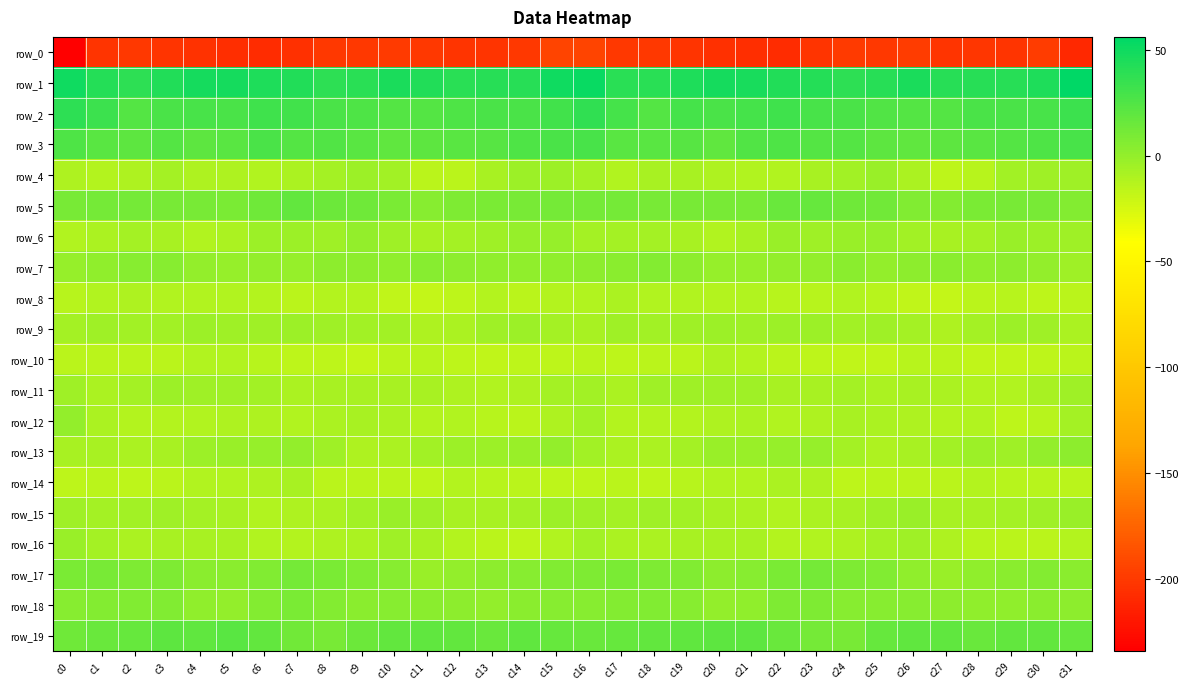

Reading left to right, what are all the values shown in this chart?

row_0: -233.8	-203.1	-200.2	-202.1	-203.5	-205.9	-207.0	-205.0	-199.9	-200.4	-198.8	-200.4	-202.3	-202.2	-200.9	-193.1	-193.2	-200.1	-200.8	-202.8	-204.4	-206.3	-207.0	-202.9	-199.4	-200.6	-198.1	-202.4	-201.6	-202.4	-198.5	-209.9
row_1: 50.1	41.4	38.1	42.5	47.0	47.3	43.7	43.0	39.0	39.4	44.8	42.9	39.6	40.9	40.7	50.2	52.2	39.5	39.4	44.4	47.8	46.1	43.4	41.5	38.5	40.9	45.6	40.4	40.4	40.5	43.8	56.0
row_2: 38.1	32.3	23.9	26.7	28.7	27.3	32.2	30.1	27.1	25.7	23.4	23.7	26.1	27.5	27.0	30.6	37.3	29.5	23.4	28.9	27.1	29.5	32.1	28.5	26.9	24.4	23.4	23.9	27.2	26.9	28.1	33.3
row_3: 25.7	21.6	20.1	23.3	20.4	21.8	27.0	24.2	24.5	21.8	19.0	20.1	21.3	22.4	25.5	26.6	27.7	21.0	21.5	22.7	19.6	24.8	25.9	24.3	23.7	20.6	18.9	20.6	21.6	23.2	26.4	28.5
row_4: -10.2	-12.4	-10.3	-7.1	-10.3	-10.7	-11.9	-9.3	-6.3	-3.8	-5.3	-14.6	-15.1	-8.3	-3.8	-3.7	-7.2	-11.8	-8.3	-8.4	-10.3	-11.3	-11.5	-7.8	-6.0	-2.9	-8.7	-16.0	-13.4	-5.2	-4.6	-4.9
row_5: 9.7	11.2	11.0	10.3	10.3	9.3	13.7	17.5	14.4	13.3	9.6	5.0	7.7	9.5	10.7	11.5	11.6	11.8	10.6	10.5	10.0	9.9	16.0	16.5	13.4	13.0	6.9	5.7	8.8	10.1	9.6	5.9
row_6: -10.9	-8.6	-6.4	-7.6	-10.8	-9.6	-3.7	-2.9	-4.1	-0.1	-4.6	-7.6	-6.7	-4.8	-1.2	-1.6	-7.0	-6.7	-6.7	-8.5	-11.4	-7.6	-2.2	-4.4	-2.4	-1.1	-6.2	-7.6	-6.3	-2.7	-2.9	-4.8
row_7: -0.6	1.3	4.7	4.2	-0.4	-0.9	-0.1	-1.2	1.9	2.0	1.0	4.2	2.0	1.0	1.5	1.6	2.0	3.1	5.5	2.2	-0.9	-0.7	-0.2	-0.5	3.1	0.5	2.7	3.5	1.1	1.7	-0.2	-5.1
row_8: -13.9	-10.8	-10.6	-11.5	-11.6	-11.8	-12.2	-14.4	-12.1	-12.1	-16.5	-18.4	-16.4	-12.6	-15.0	-12.5	-11.6	-9.3	-11.5	-10.9	-12.2	-11.3	-13.1	-14.1	-11.3	-14.0	-17.2	-18.4	-14.5	-13.5	-15.5	-15.0
row_9: -7.0	-4.5	-5.5	-5.2	-3.5	-4.7	-4.0	-2.9	-4.6	-6.0	-5.4	-9.7	-8.6	-4.7	-3.9	-6.3	-7.9	-4.3	-5.5	-4.5	-3.8	-4.7	-3.9	-2.9	-6.1	-4.9	-7.3	-9.8	-7.4	-4.0	-4.8	-9.4
row_10: -14.6	-15.3	-14.9	-14.9	-11.2	-11.5	-13.4	-15.4	-16.0	-17.8	-14.7	-13.9	-16.2	-16.6	-15.8	-15.9	-15.0	-15.6	-14.5	-14.2	-10.5	-11.9	-14.7	-15.5	-16.9	-17.4	-13.4	-15.0	-16.6	-16.5	-15.7	-15.0
row_11: -4.1	-8.6	-6.6	-3.7	-5.0	-4.9	-5.8	-8.9	-7.4	-8.0	-8.4	-8.5	-10.4	-11.3	-9.7	-6.4	-5.1	-9.2	-4.8	-4.0	-5.1	-4.6	-7.5	-8.3	-7.3	-8.9	-7.8	-9.5	-10.8	-11.3	-8.3	-4.6
row_12: -0.3	-9.6	-12.6	-12.7	-10.9	-10.6	-10.0	-11.5	-8.5	-8.4	-9.5	-12.2	-11.2	-13.9	-15.2	-9.7	-6.2	-12.3	-12.5	-12.0	-10.8	-9.6	-11.0	-10.6	-7.9	-9.0	-10.3	-12.1	-11.7	-15.3	-13.4	-7.4
row_13: -7.6	-8.4	-9.4	-8.4	-3.6	-2.7	-1.7	0.2	-4.4	-10.0	-9.1	-6.2	-3.6	-3.8	-2.4	-0.1	-5.4	-9.3	-9.2	-6.6	-2.8	-2.4	-0.9	-0.7	-6.7	-10.4	-8.0	-5.2	-3.3	-4.0	0.1	2.4
row_14: -16.1	-15.2	-15.5	-14.7	-11.6	-11.1	-10.3	-8.2	-14.4	-14.9	-15.0	-15.6	-12.9	-13.6	-14.2	-16.3	-15.6	-15.3	-15.4	-13.5	-11.1	-11.3	-8.7	-10.1	-15.4	-14.8	-15.2	-15.1	-12.8	-13.9	-13.6	-14.9
row_15: -4.4	-6.4	-6.2	-4.9	-6.9	-8.1	-11.3	-10.4	-8.6	-5.5	-2.2	-5.1	-8.0	-7.4	-6.4	-3.6	-4.1	-7.1	-4.9	-5.8	-7.5	-9.1	-11.7	-9.2	-7.8	-4.1	-2.0	-7.5	-7.8	-7.3	-4.4	-2.2
row_16: -2.5	-6.9	-9.6	-7.4	-8.3	-7.4	-11.4	-12.1	-10.3	-9.2	-4.7	-8.2	-12.2	-14.6	-15.5	-11.8	-5.9	-8.6	-8.9	-7.6	-8.0	-8.1	-12.8	-11.0	-10.3	-7.2	-5.1	-10.3	-13.2	-15.0	-14.9	-11.9
row_17: 9.5	10.2	7.9	7.4	3.4	3.4	7.2	11.6	9.4	7.1	4.6	-2.4	0.1	2.0	4.9	6.5	7.7	9.4	7.6	6.4	2.5	4.7	8.9	11.5	8.1	7.2	1.1	-2.1	0.9	3.2	5.3	3.4
row_18: 4.6	6.1	6.4	6.7	0.7	0.3	5.8	8.6	6.0	3.7	4.7	2.9	1.8	0.3	2.8	4.0	4.6	6.2	7.3	4.8	-0.1	1.6	7.7	8.0	4.8	4.0	4.5	2.3	0.9	1.2	3.0	2.7
row_19: 13.6	15.8	17.5	20.1	19.4	21.8	18.0	12.5	9.9	14.5	18.6	19.2	17.7	16.2	19.2	16.6	16.3	17.0	18.6	19.7	20.8	20.5	16.1	11.1	10.5	16.8	19.1	18.8	16.4	17.8	18.3	17.5